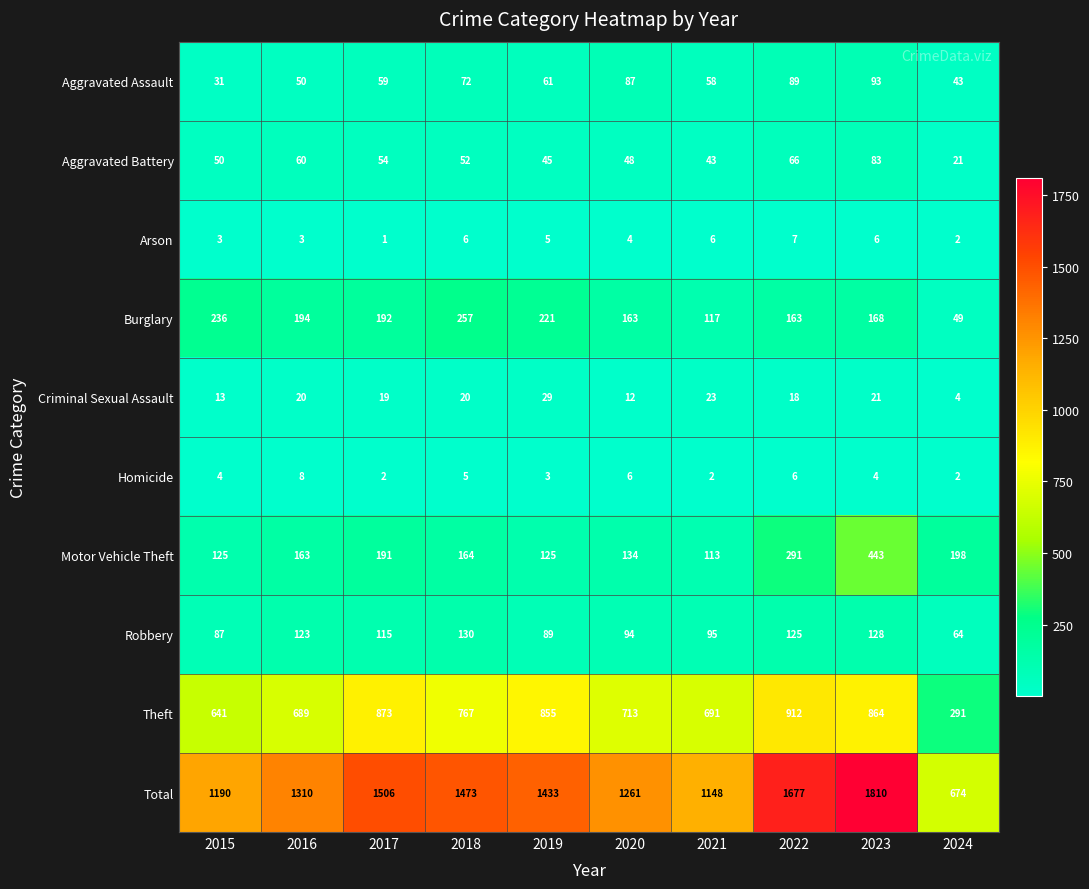

What is the approximate value of Homicide at 2020?

6